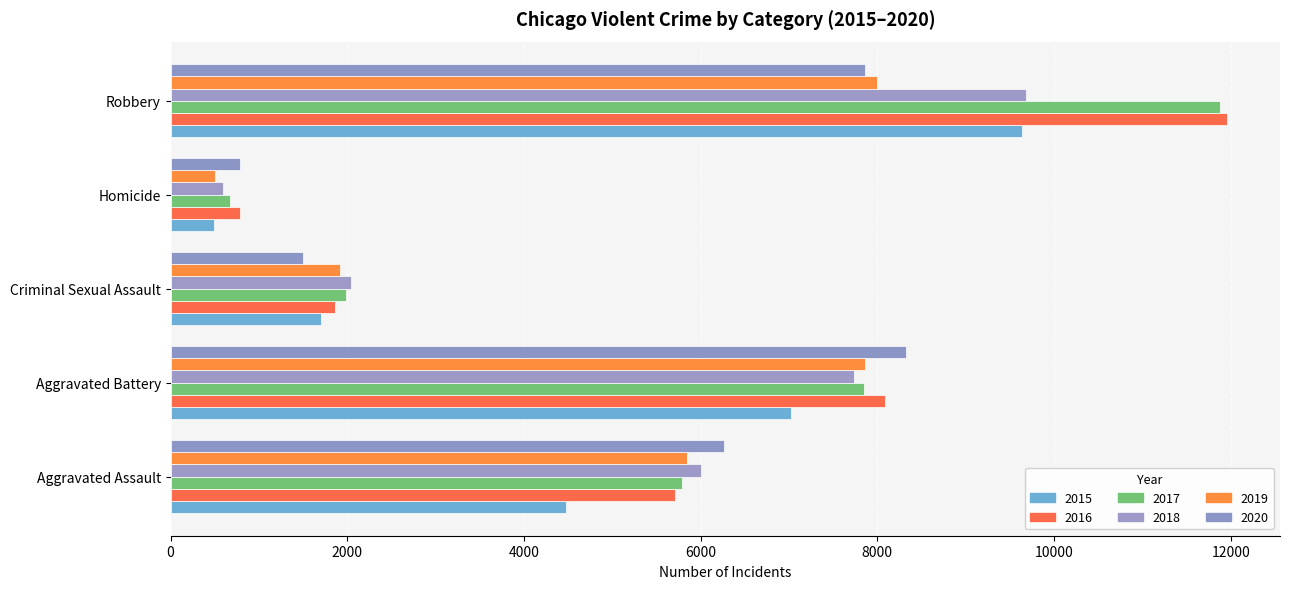

What is the difference between the maximum and minimum values in the 2017 series?

11208